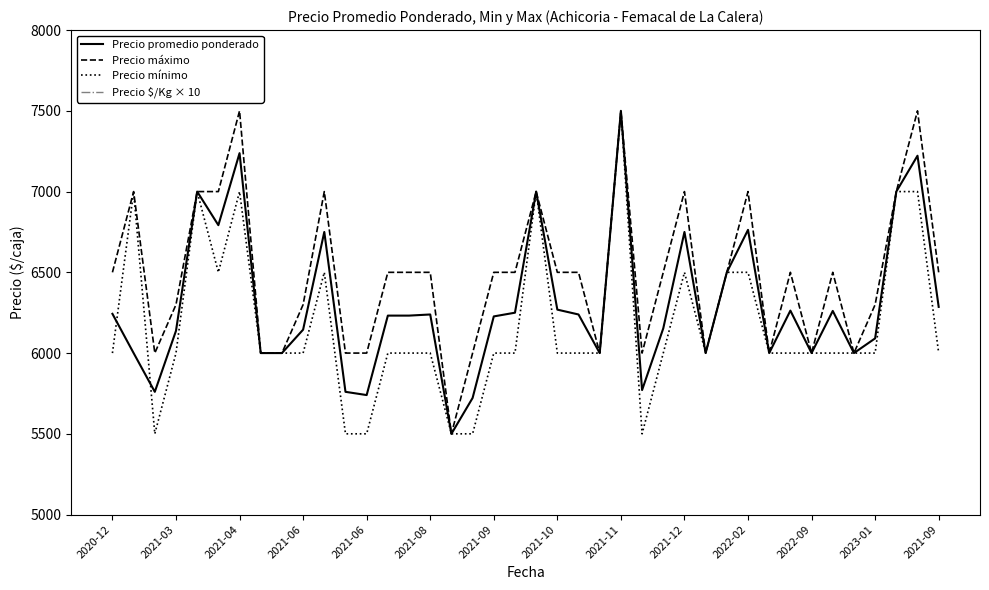

True or false: Precio $/Kg × 10 and Precio máximo cross at least once.

False